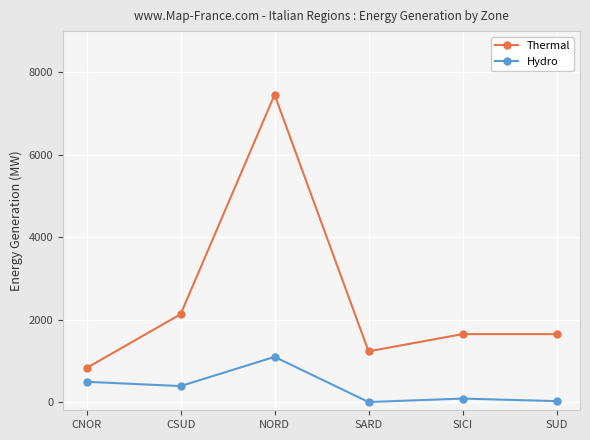

At SICI, list the series in order from largest to smallest.

Thermal, Hydro